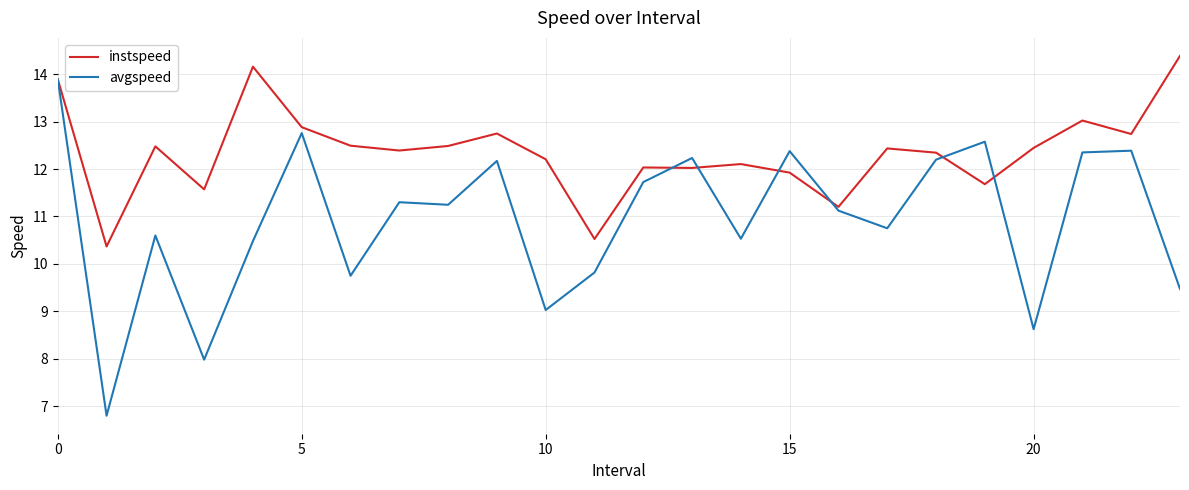

Rank the series by their average value, from lowest to highest.

avgspeed, instspeed